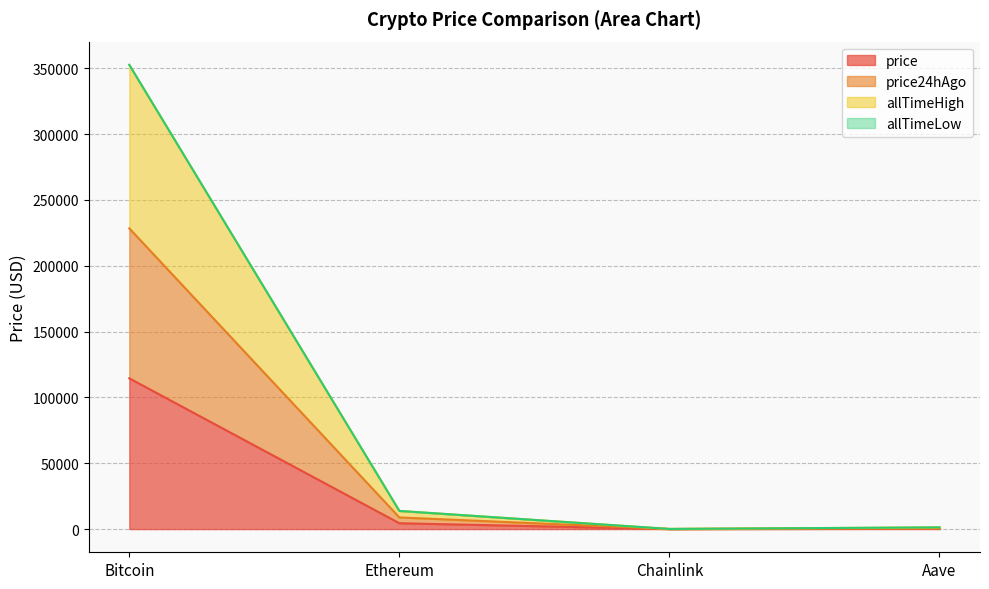

What is the lowest value of the price series?

23.6